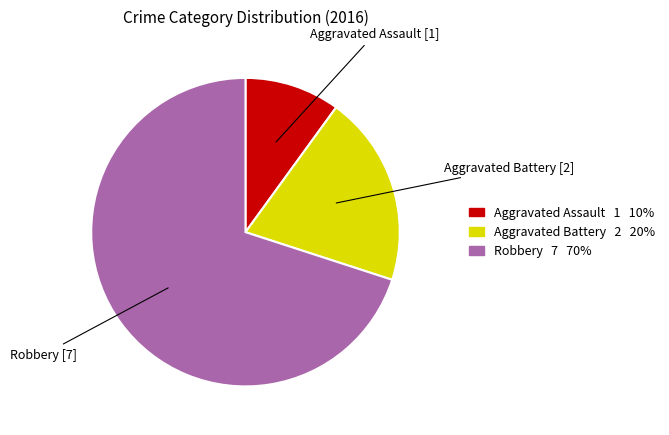

Is it true that Aggravated Assault is 10% of the pie?

True